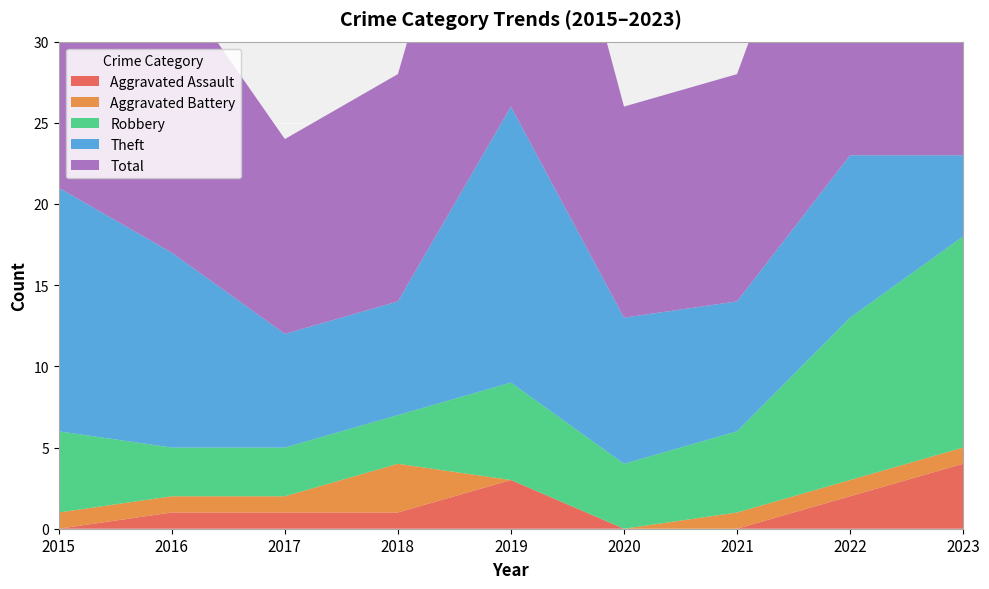

Reading left to right, what are all the values shown in this chart?

Aggravated Assault: 0	1	1	1	3	0	0	2	4
Aggravated Battery: 1	1	1	3	0	0	1	1	1
Robbery: 5	3	3	3	6	4	5	10	13
Theft: 15	12	7	7	17	9	8	10	5
Total: 21	17	12	14	26	13	14	24	23